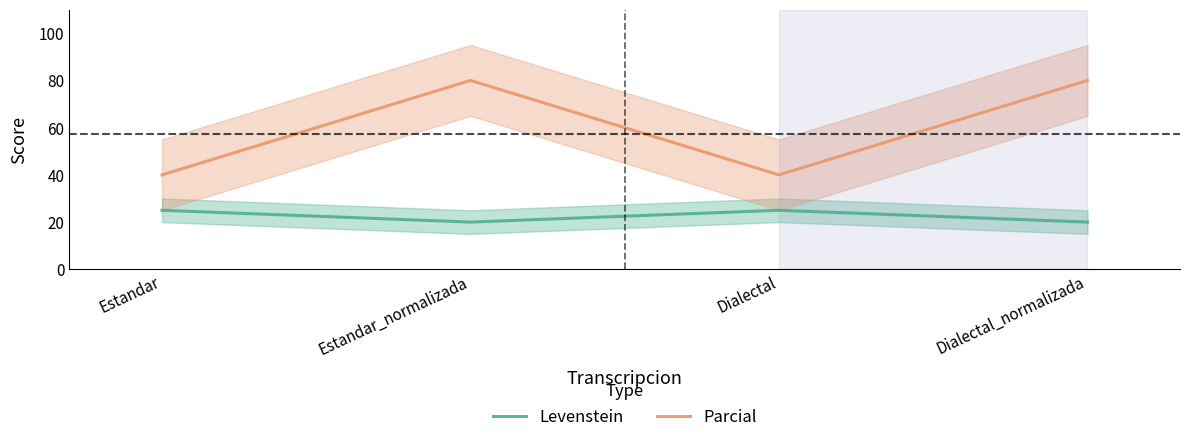

At which label does Levenstein reach its peak?

Estandar